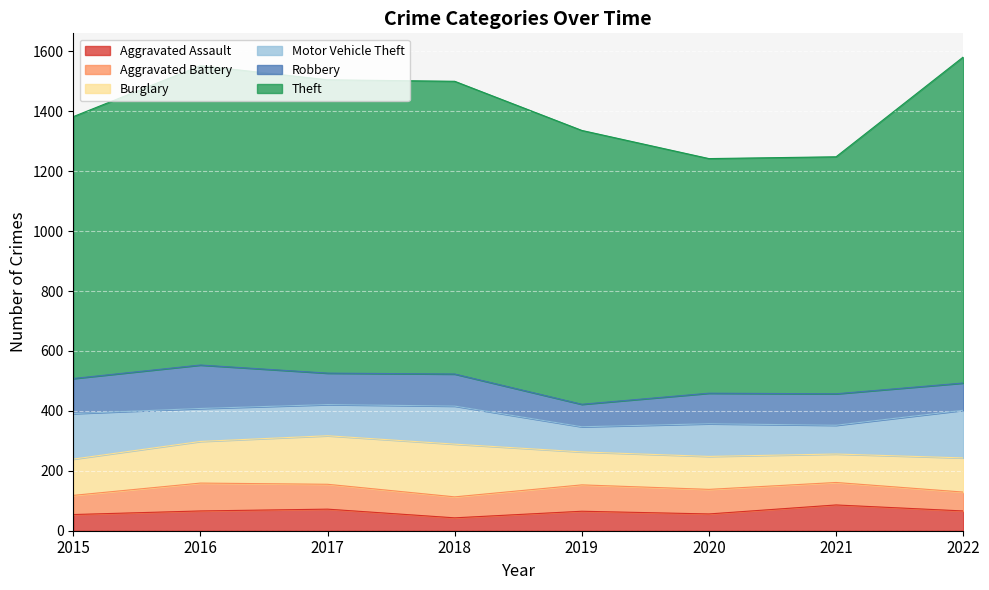

What is the difference between the second highest and second lowest values in the Theft series?

208